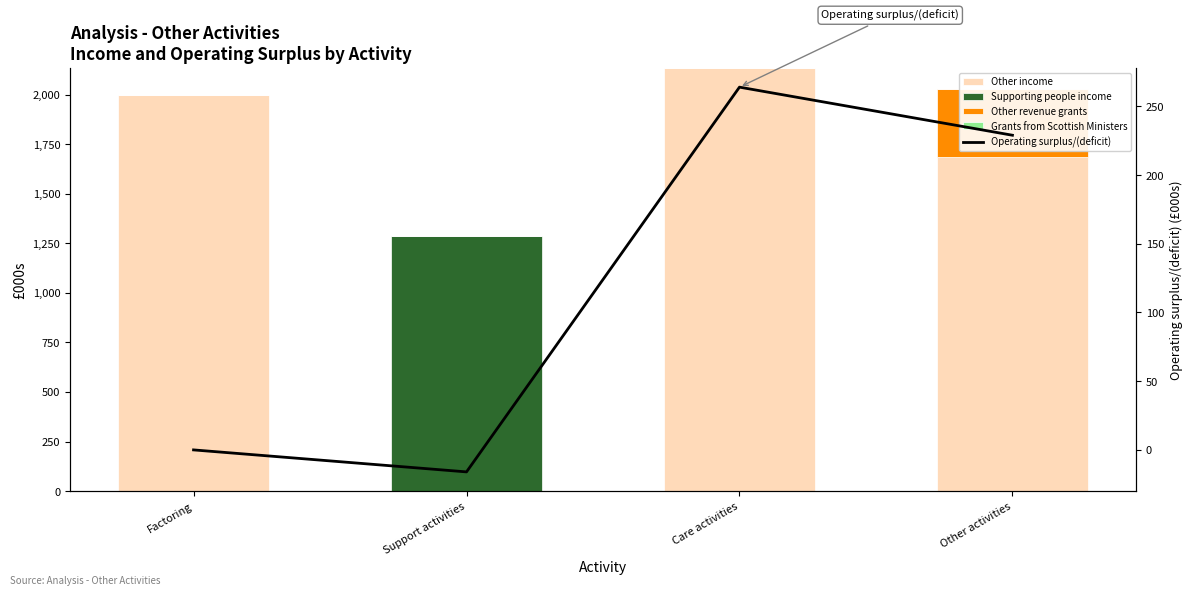

True or false: Operating surplus/(deficit) has a value of -22 at Support activities.

False